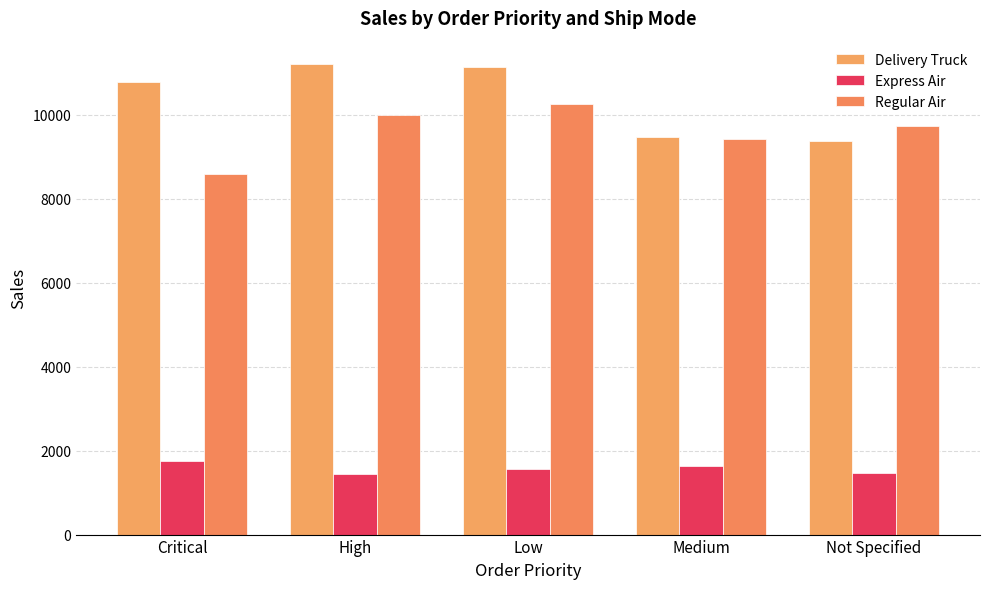

How many bars are there in each group?

3